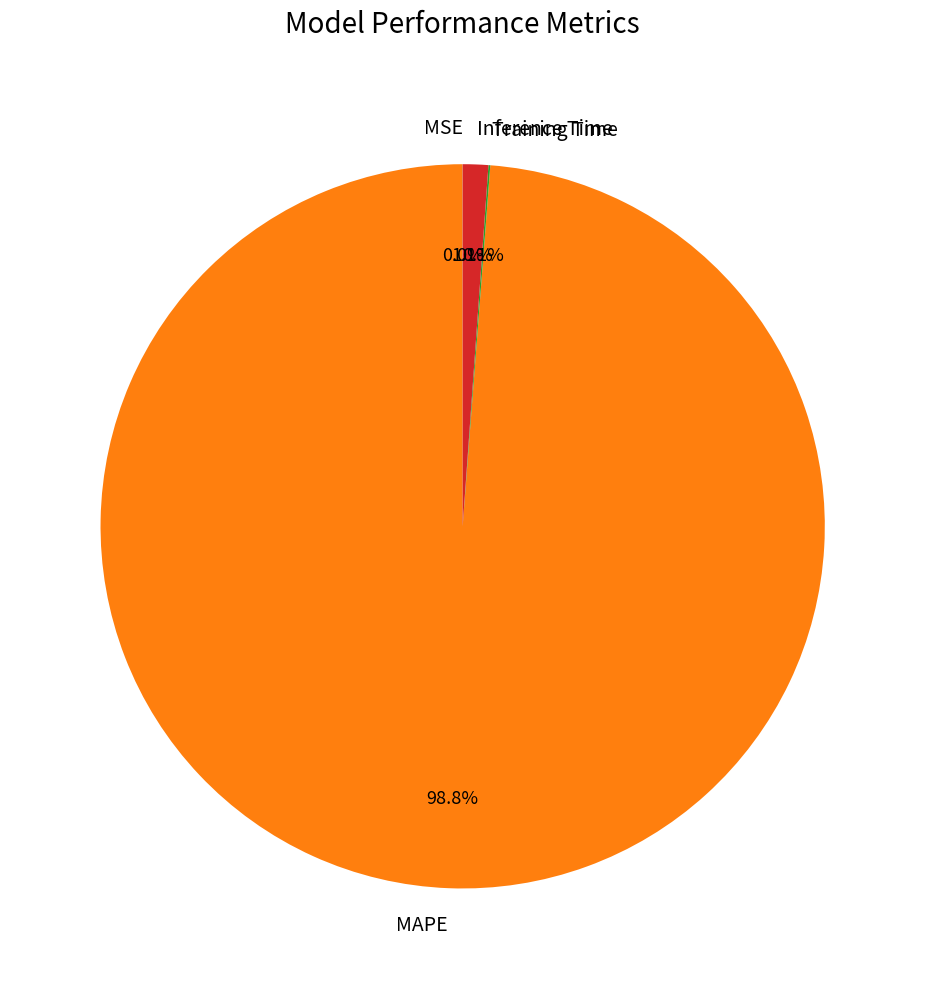

Is there any slice that represents more than half of the pie?

Yes